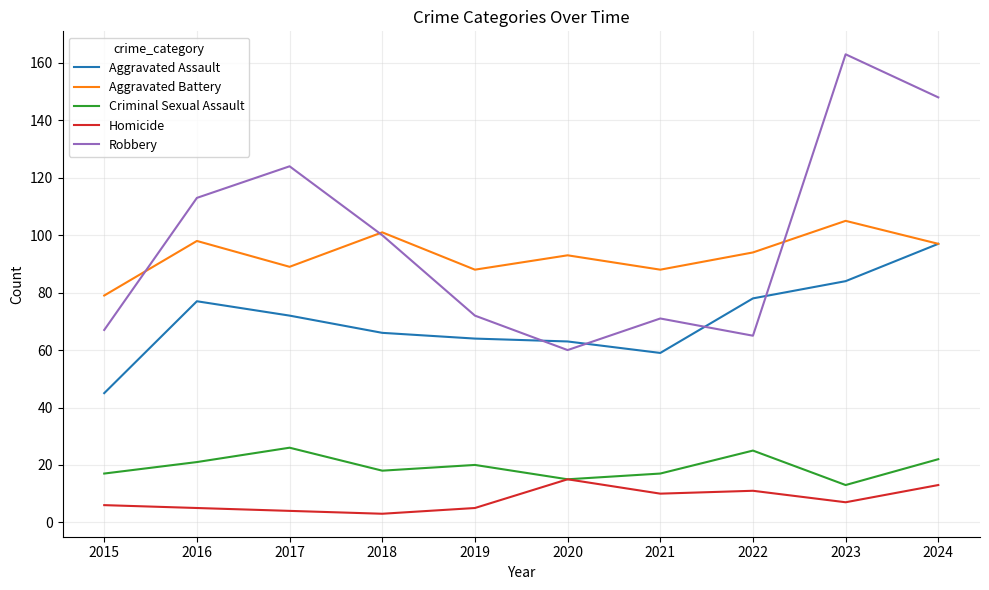

Between 2016 and 2022, which series saw the biggest shift?

Robbery